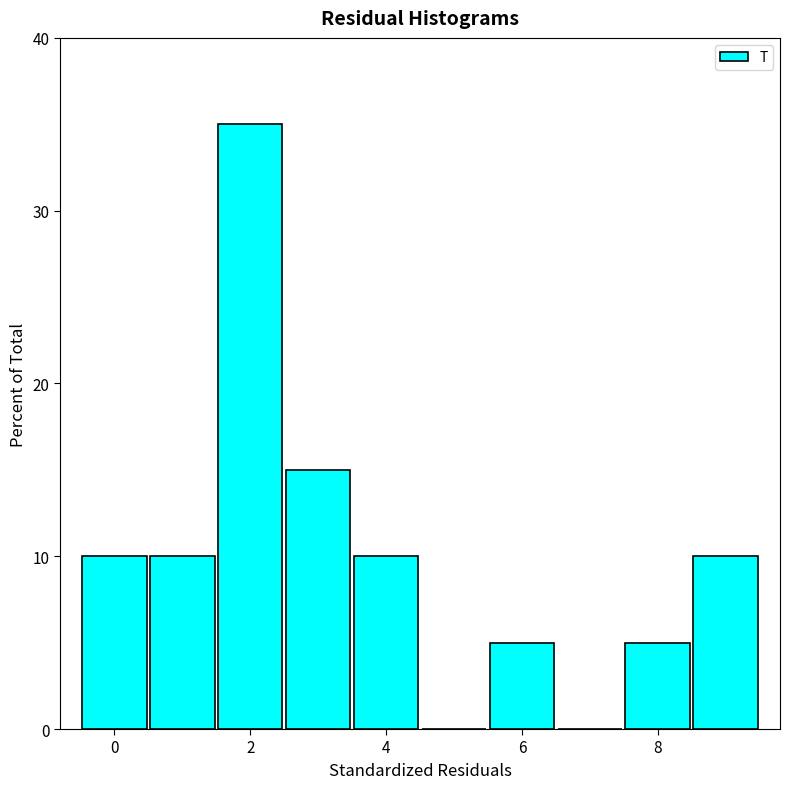

Which range on the x-axis has the tallest bar?

1.5 to 2.5